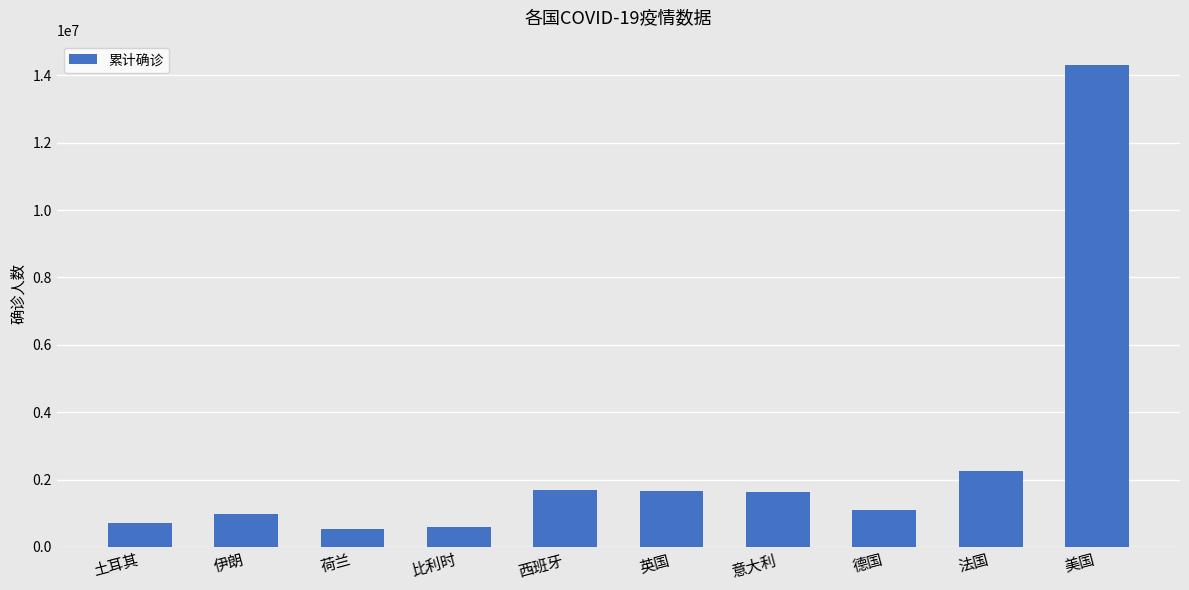

What is the maximum value shown in the chart?

14314265